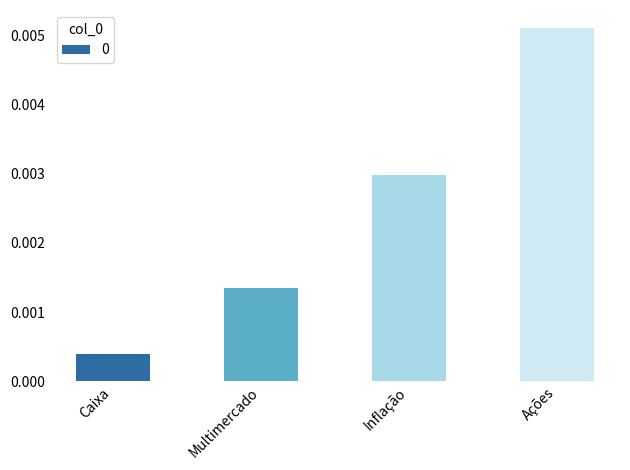

Count the number of data series in this chart.

1